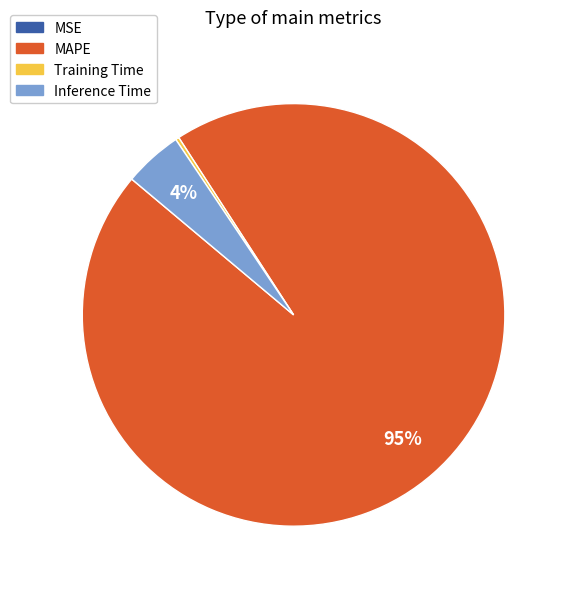

What is the largest slice in the pie chart?

MAPE